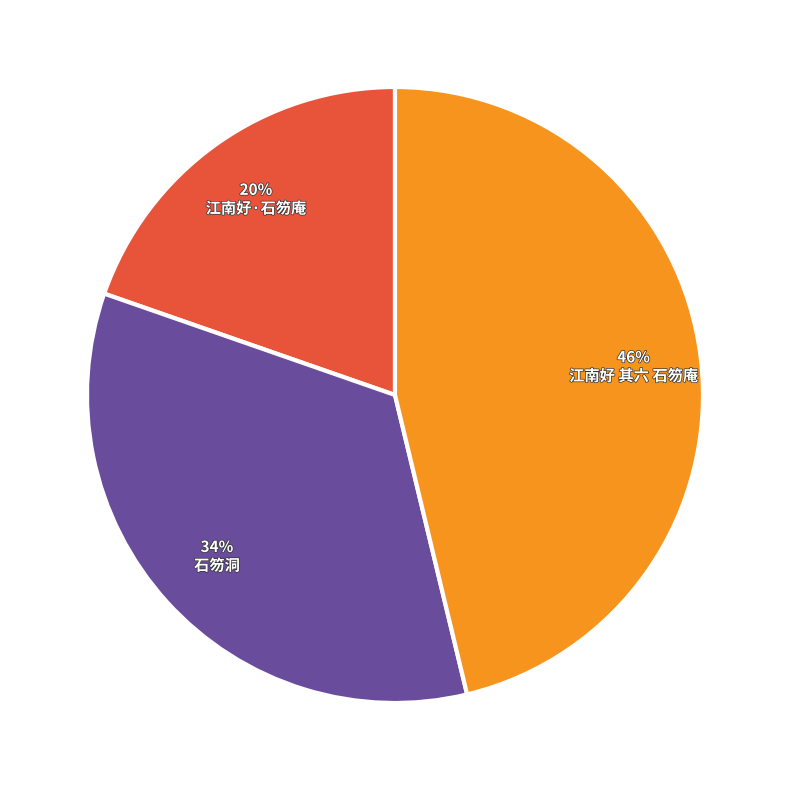

Which has a higher value, 江南好·石笏庵 or 江南好 其六 石笏庵?

江南好 其六 石笏庵